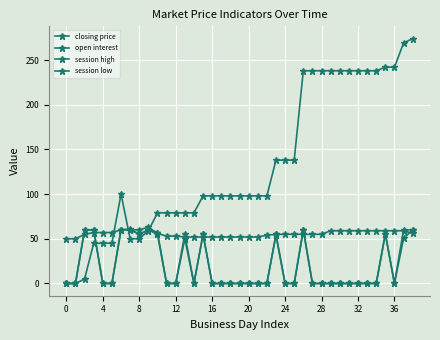

What is the label of the 38th point from the left?

37